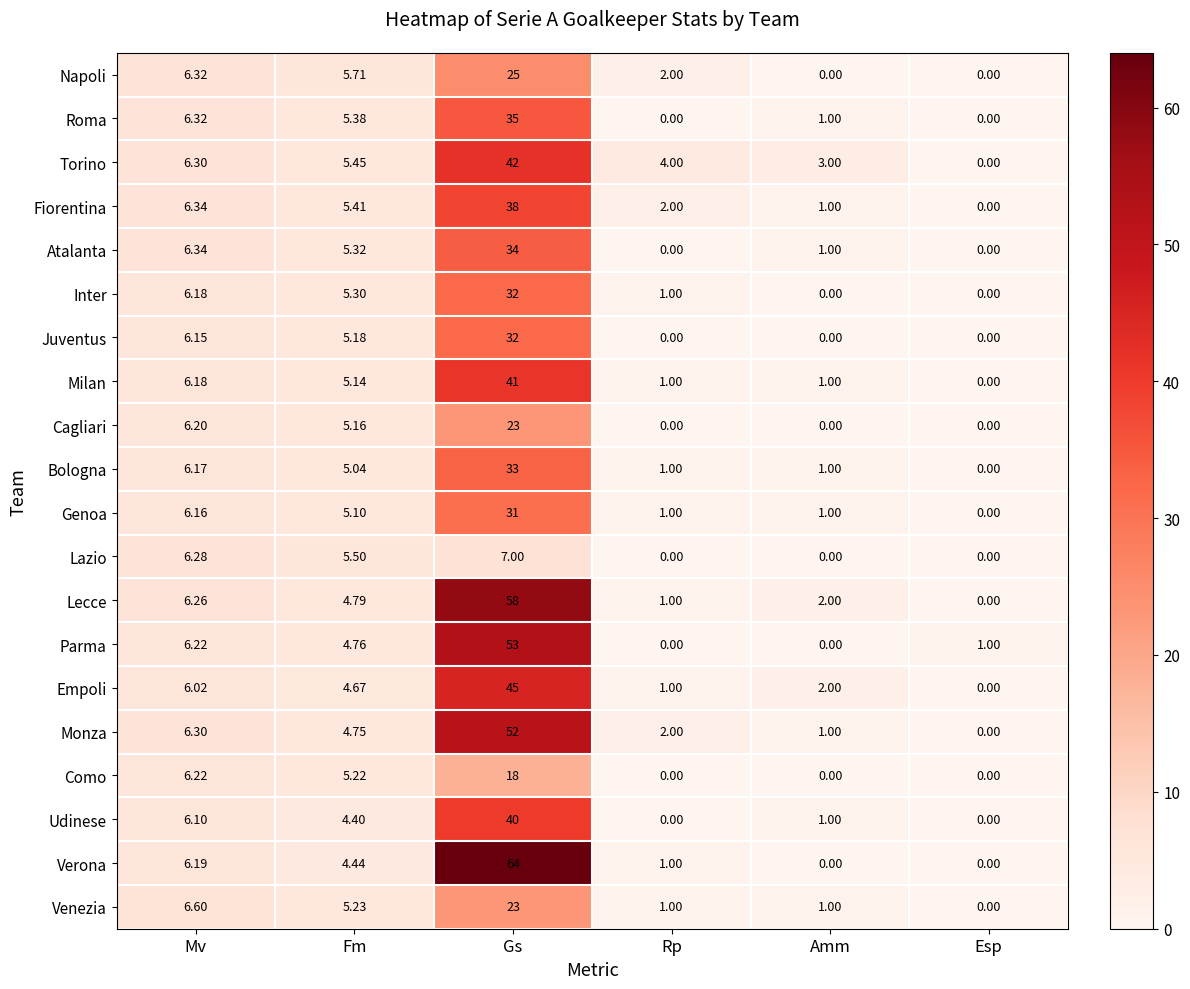

Rank the categories by Empoli value from lowest to highest.

Esp, Rp, Amm, Fm, Mv, Gs